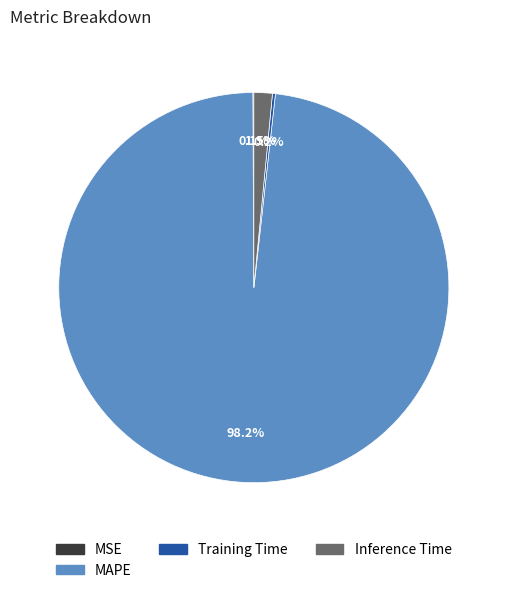

Is there a majority slice in this chart?

Yes